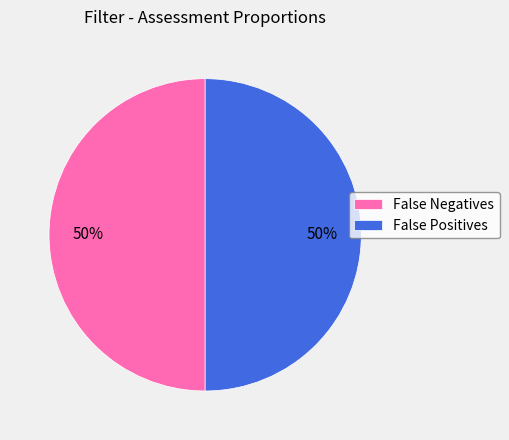

Approximately how many times larger is the value at False Negatives compared to False Positives?

1.0